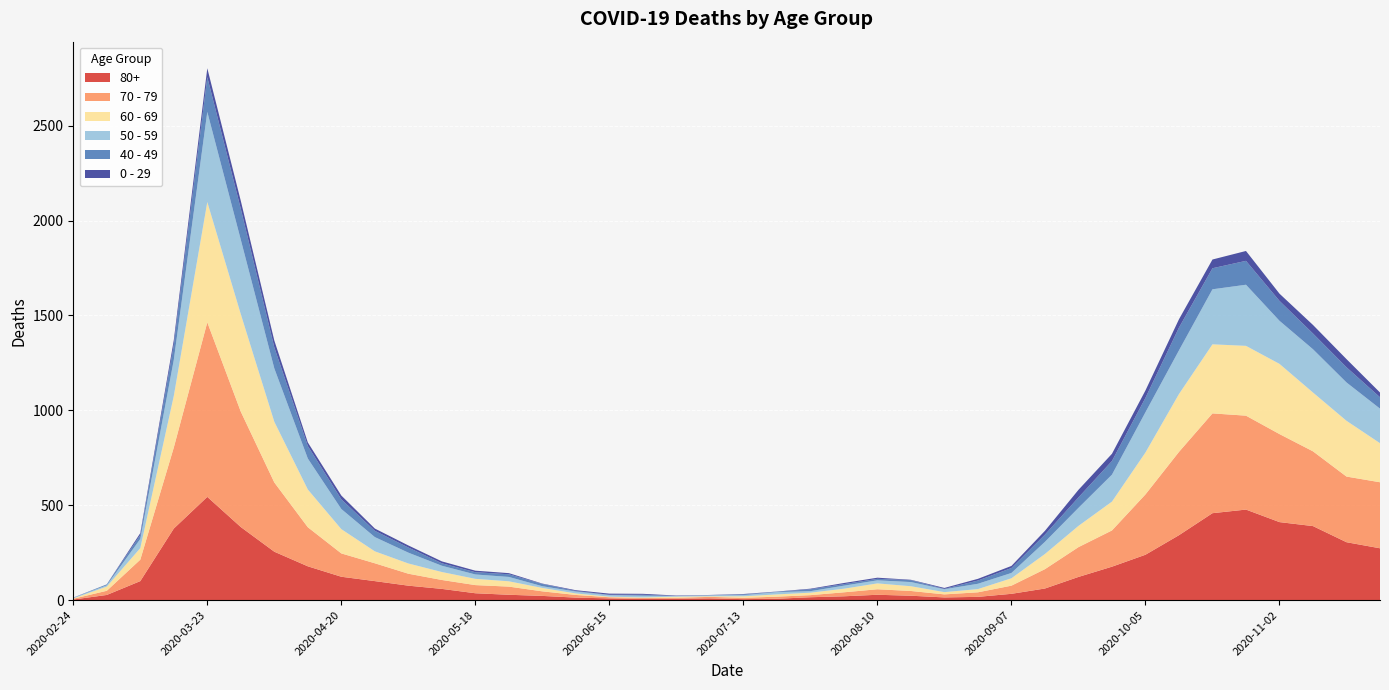

Reading right to left, list all the values displayed in this chart.

80+: 2020-11-23=273	2020-11-16=305	2020-11-09=390	2020-11-02=411	2020-10-26=477	2020-10-19=458	2020-10-12=342	2020-10-05=239	2020-09-28=176	2020-09-21=122	2020-09-14=61	2020-09-07=33	2020-08-31=17	2020-08-24=14	2020-08-17=23	2020-08-10=28	2020-08-03=20	2020-07-27=15	2020-07-20=7	2020-07-13=5	2020-07-06=9	2020-06-29=7	2020-06-22=6	2020-06-15=9	2020-06-08=13	2020-06-01=22	2020-05-25=28	2020-05-18=36	2020-05-11=59	2020-05-04=76	2020-04-27=100	2020-04-20=123	2020-04-13=178	2020-04-06=255	2020-03-30=385	2020-03-23=544	2020-03-16=377	2020-03-09=100	2020-03-02=27	2020-02-24=3
70 - 79: 2020-11-23=348	2020-11-16=346	2020-11-09=394	2020-11-02=464	2020-10-26=495	2020-10-19=526	2020-10-12=439	2020-10-05=318	2020-09-28=191	2020-09-21=157	2020-09-14=102	2020-09-07=43	2020-08-31=24	2020-08-24=16	2020-08-17=25	2020-08-10=29	2020-08-03=21	2020-07-27=11	2020-07-20=11	2020-07-13=7	2020-07-06=8	2020-06-29=5	2020-06-22=5	2020-06-15=6	2020-06-08=14	2020-06-01=24	2020-05-25=43	2020-05-18=43	2020-05-11=47	2020-05-04=63	2020-04-27=94	2020-04-20=123	2020-04-13=206	2020-04-06=365	2020-03-30=608	2020-03-23=920	2020-03-16=427	2020-03-09=113	2020-03-02=22	2020-02-24=4
60 - 69: 2020-11-23=206	2020-11-16=294	2020-11-09=310	2020-11-02=370	2020-10-26=368	2020-10-19=364	2020-10-12=305	2020-10-05=221	2020-09-28=152	2020-09-21=112	2020-09-14=80	2020-09-07=39	2020-08-31=17	2020-08-24=12	2020-08-17=25	2020-08-10=31	2020-08-03=19	2020-07-27=13	2020-07-20=12	2020-07-13=8	2020-07-06=3	2020-06-29=6	2020-06-22=3	2020-06-15=3	2020-06-08=8	2020-06-01=18	2020-05-25=28	2020-05-18=33	2020-05-11=42	2020-05-04=54	2020-04-27=63	2020-04-20=128	2020-04-13=199	2020-04-06=320	2020-03-30=514	2020-03-23=634	2020-03-16=272	2020-03-09=61	2020-03-02=22	2020-02-24=2
50 - 59: 2020-11-23=182	2020-11-16=202	2020-11-09=228	2020-11-02=227	2020-10-26=322	2020-10-19=290	2020-10-12=230	2020-10-05=212	2020-09-28=142	2020-09-21=95	2020-09-14=64	2020-09-07=28	2020-08-31=28	2020-08-24=15	2020-08-17=22	2020-08-10=16	2020-08-03=16	2020-07-27=8	2020-07-20=12	2020-07-13=6	2020-07-06=5	2020-06-29=3	2020-06-22=9	2020-06-15=8	2020-06-08=10	2020-06-01=9	2020-05-25=23	2020-05-18=23	2020-05-11=33	2020-05-04=57	2020-04-27=75	2020-04-20=106	2020-04-13=163	2020-04-06=281	2020-03-30=392	2020-03-23=475	2020-03-16=190	2020-03-09=48	2020-03-02=7	2020-02-24=3
40 - 49: 2020-11-23=60	2020-11-16=80	2020-11-09=83	2020-11-02=105	2020-10-26=126	2020-10-19=111	2020-10-12=120	2020-10-05=76	2020-09-28=72	2020-09-21=55	2020-09-14=38	2020-09-07=26	2020-08-31=17	2020-08-24=2	2020-08-17=10	2020-08-10=8	2020-08-03=8	2020-07-27=10	2020-07-20=2	2020-07-13=4	2020-07-06=1	2020-06-29=1	2020-06-22=5	2020-06-15=2	2020-06-08=3	2020-06-01=12	2020-05-25=14	2020-05-18=12	2020-05-11=13	2020-05-04=27	2020-04-27=33	2020-04-20=51	2020-04-13=66	2020-04-06=111	2020-03-30=163	2020-03-23=183	2020-03-16=79	2020-03-09=21	2020-03-02=5	2020-02-24=0
0 - 29: 2020-11-23=25	2020-11-16=43	2020-11-09=45	2020-11-02=38	2020-10-26=52	2020-10-19=46	2020-10-12=44	2020-10-05=39	2020-09-28=38	2020-09-21=40	2020-09-14=20	2020-09-07=11	2020-08-31=9	2020-08-24=5	2020-08-17=2	2020-08-10=6	2020-08-03=6	2020-07-27=3	2020-07-20=1	2020-07-13=2	2020-07-06=1	2020-06-29=2	2020-06-22=5	2020-06-15=6	2020-06-08=4	2020-06-01=2	2020-05-25=6	2020-05-18=8	2020-05-11=10	2020-05-04=11	2020-04-27=12	2020-04-20=20	2020-04-13=19	2020-04-06=36	2020-03-30=42	2020-03-23=47	2020-03-16=25	2020-03-09=10	2020-03-02=0	2020-02-24=1